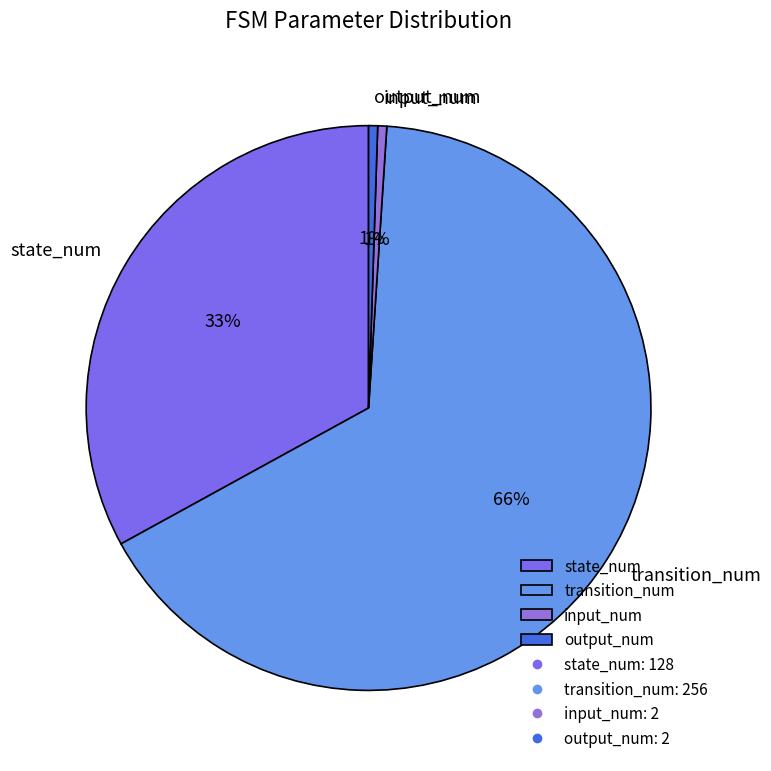

True or false: state_num accounts for 39% of the total.

False